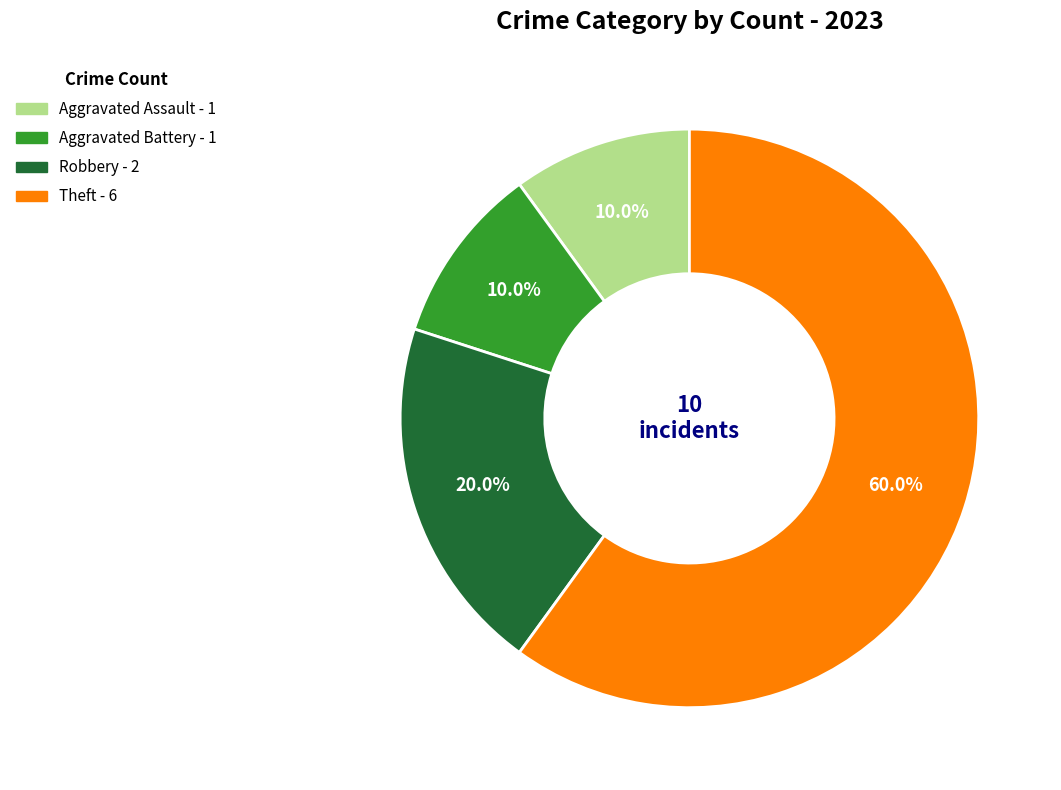

To the nearest percent, what is the average slice percentage?

25%